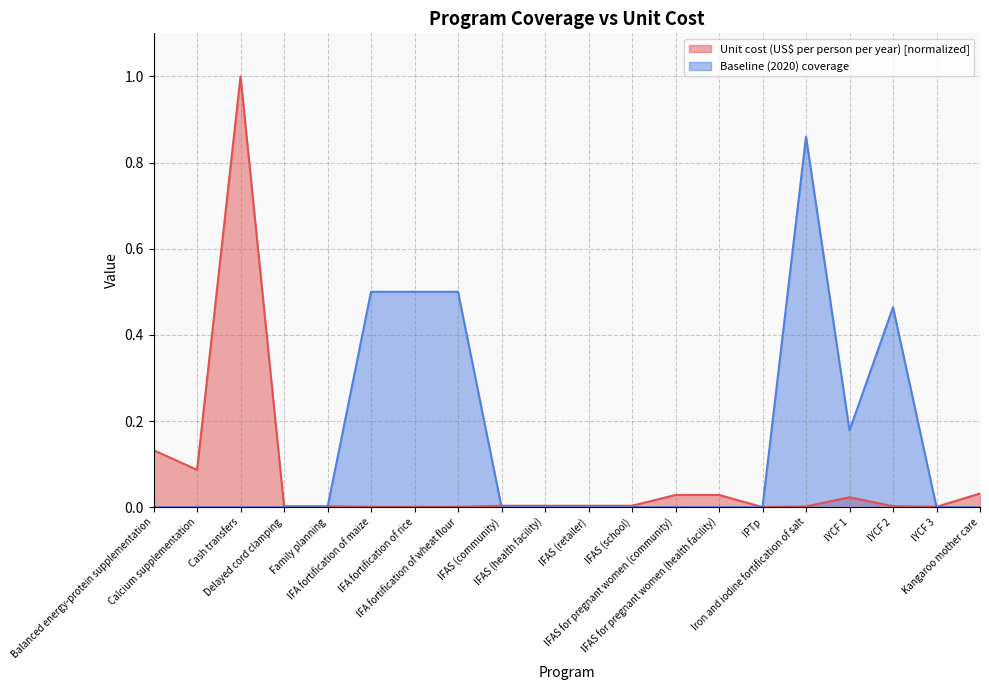

What is the sum of all Baseline (2020) coverage values?

3.0